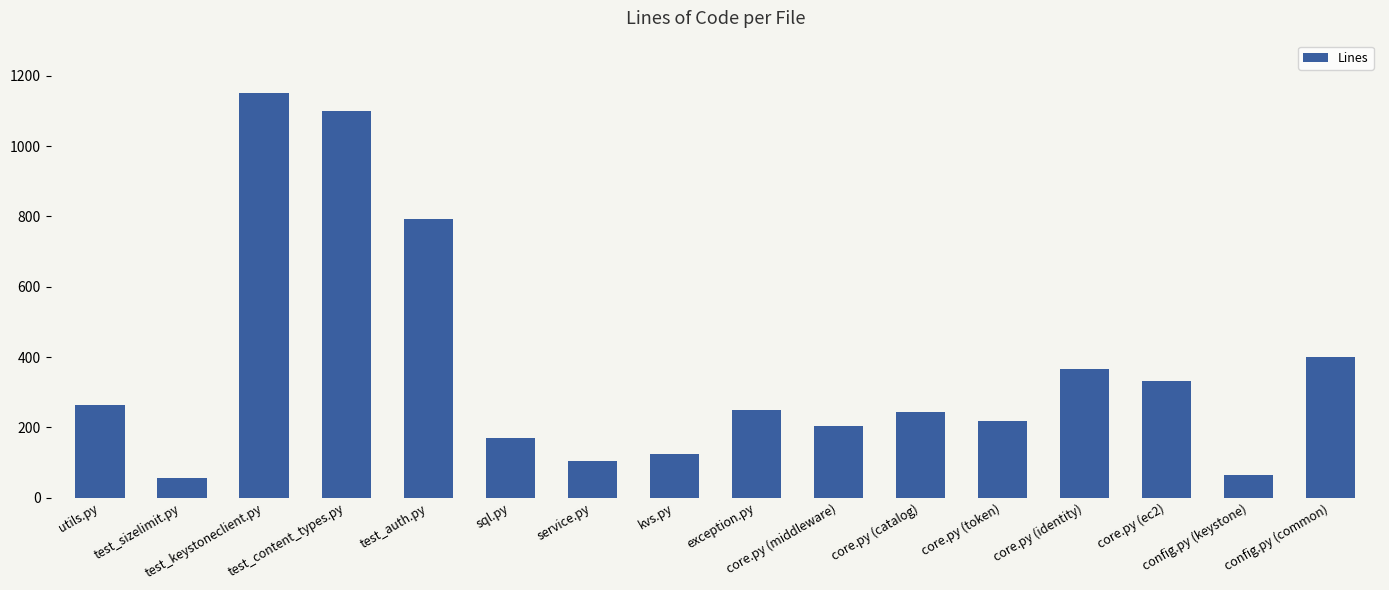

What is the smallest value displayed?

57